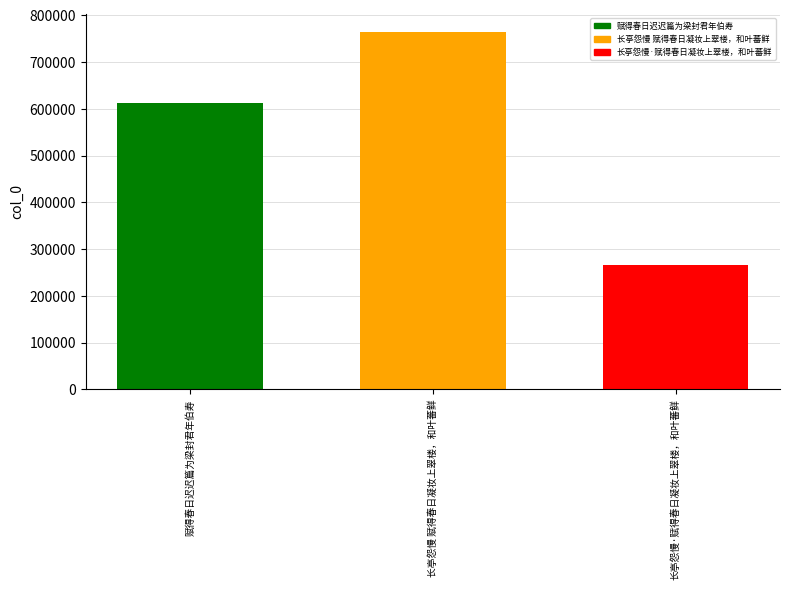

Is it true that the value at 长亭怨慢·赋得春日凝妆上翠楼，和叶蕃鲜 is 265701?

True